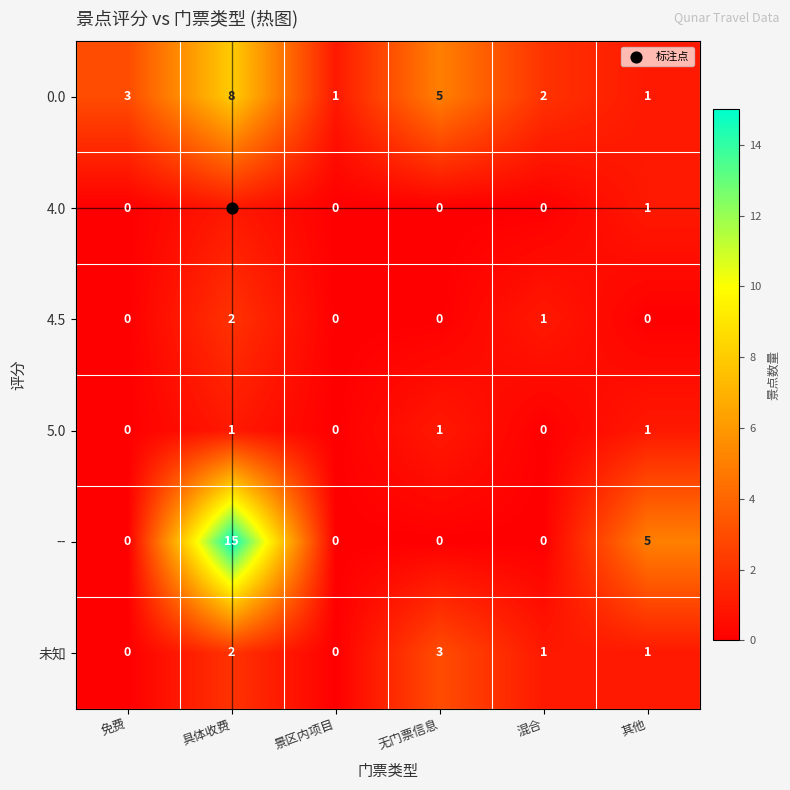

True or false: 未知 has a value of 0 at 免费.

True